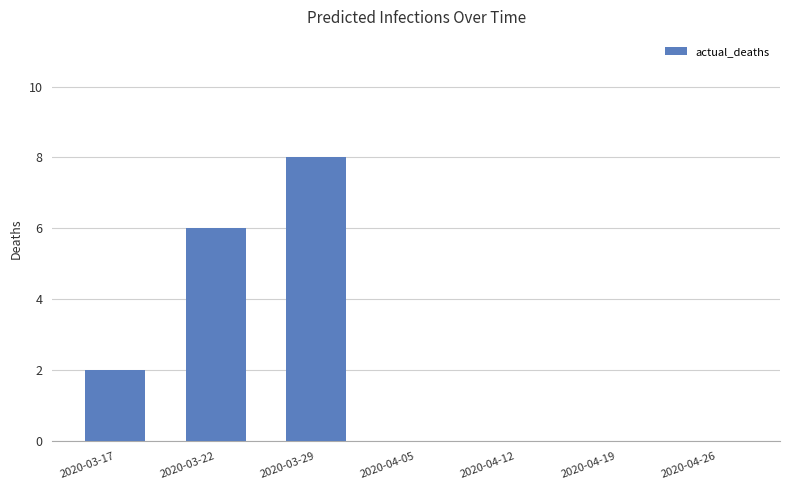

Between 2020-04-12 and 2020-03-29, which is larger?

2020-03-29